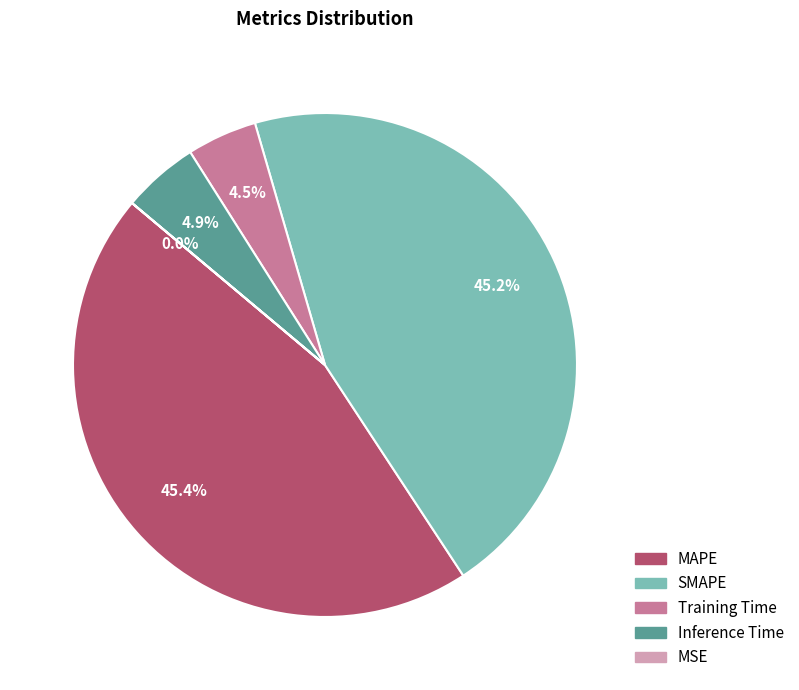

To the nearest percent, what is the average slice percentage?

20%